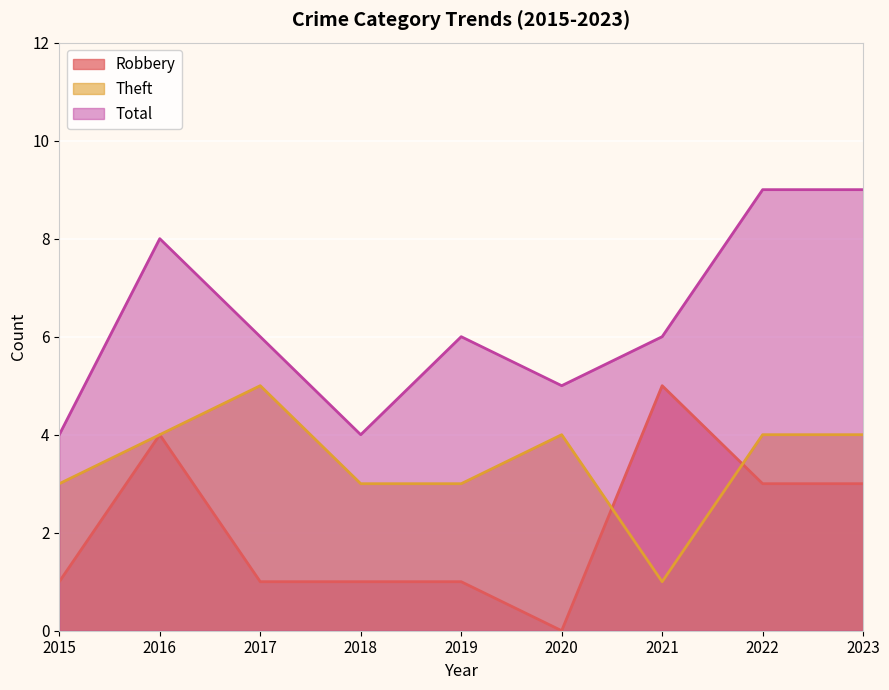

At how many categories does at least one series exceed 8?

2